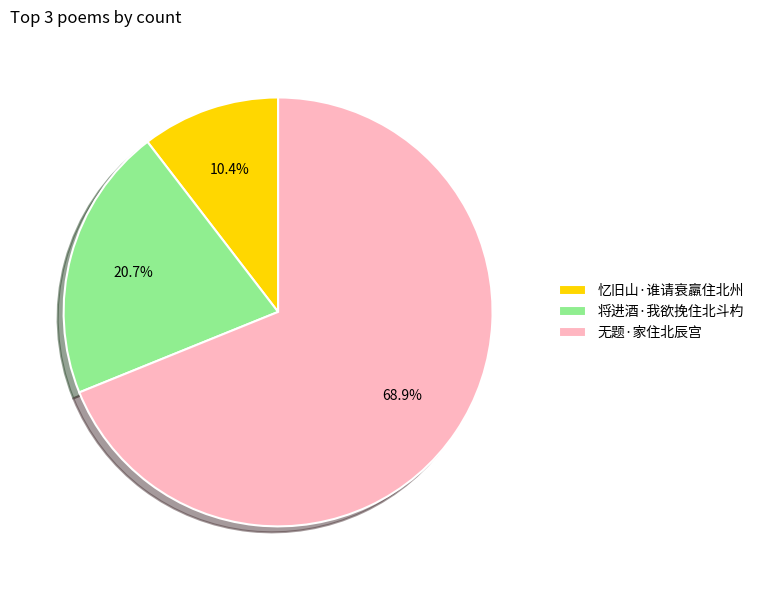

What percentage is NOT represented by 无题·家住北辰宫?

31.1%